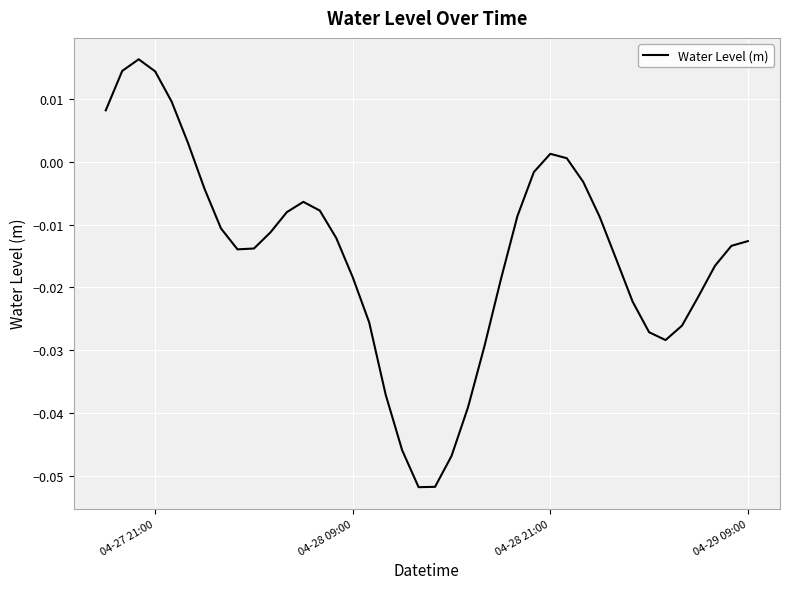

How many series are shown in this chart?

1